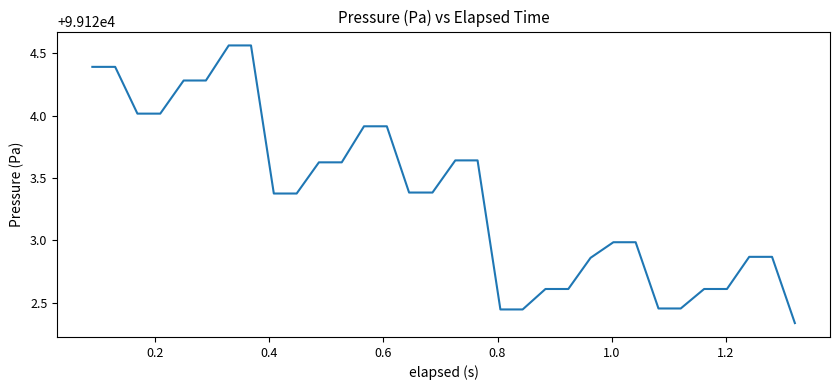

What is the difference between the maximum and minimum values?

2.2